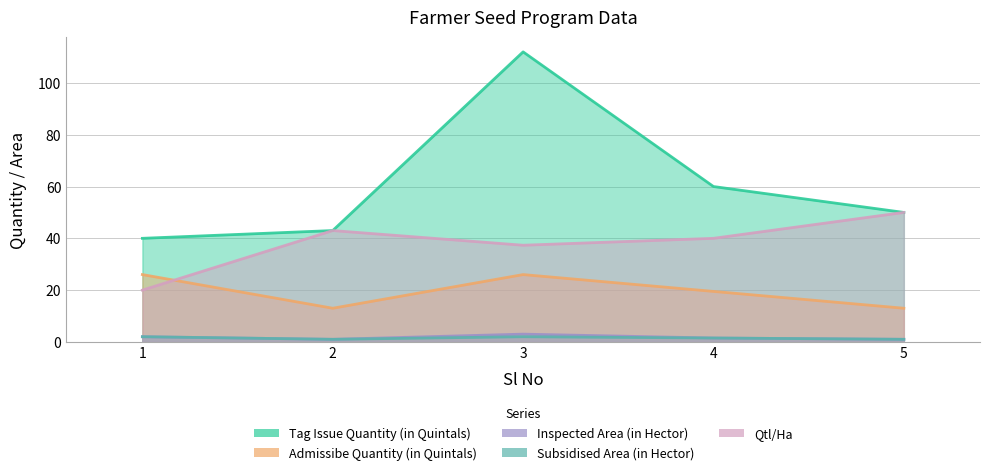

True or false: Tag Issue Quantity (in Quintals) and Admissibe Quantity (in Quintals) cross at least once.

False